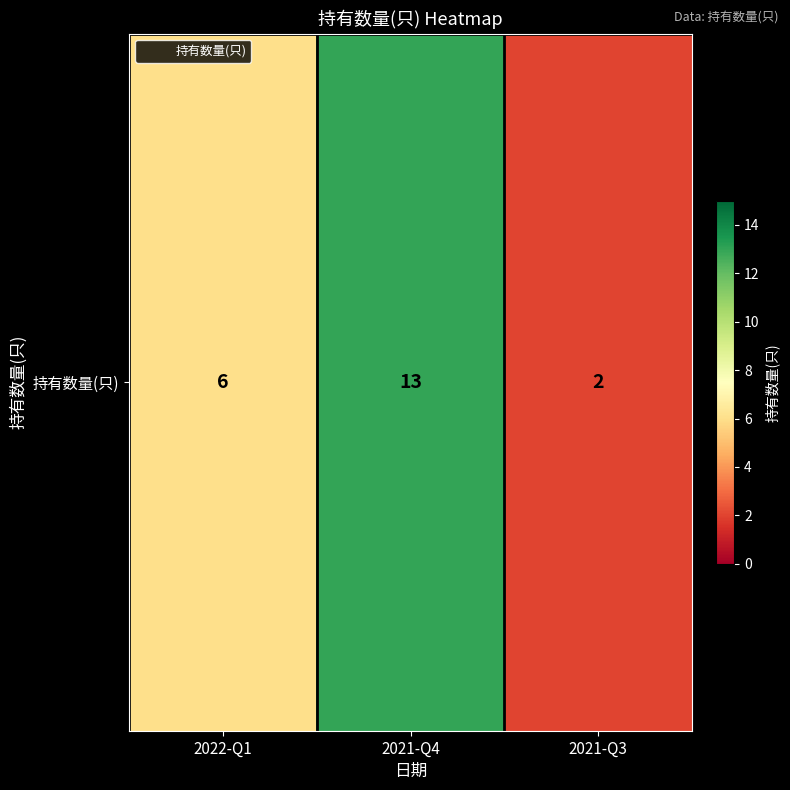

What is the sum of the values at 2021-Q4 and 2022-Q1?

19